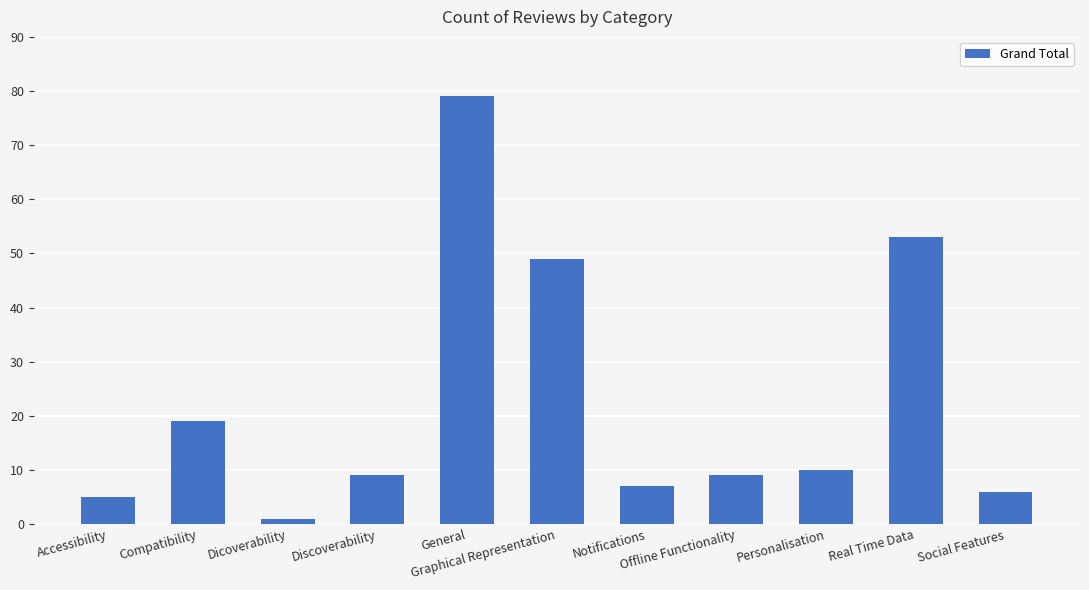

Reading left to right, list all the values displayed in this chart.

5	19	1	9	79	49	7	9	10	53	6